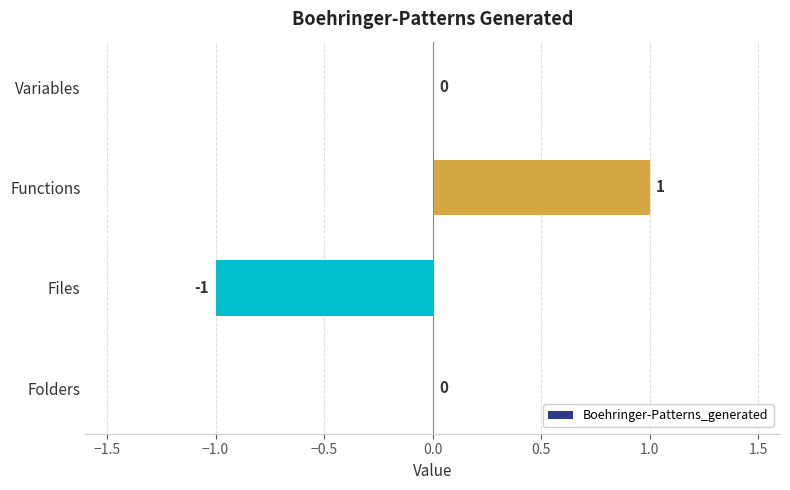

Are the bars horizontal?

Yes